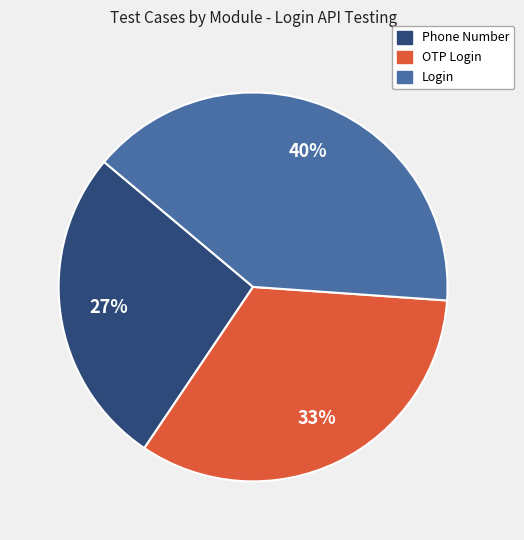

Between OTP Login and Login, which is larger?

Login